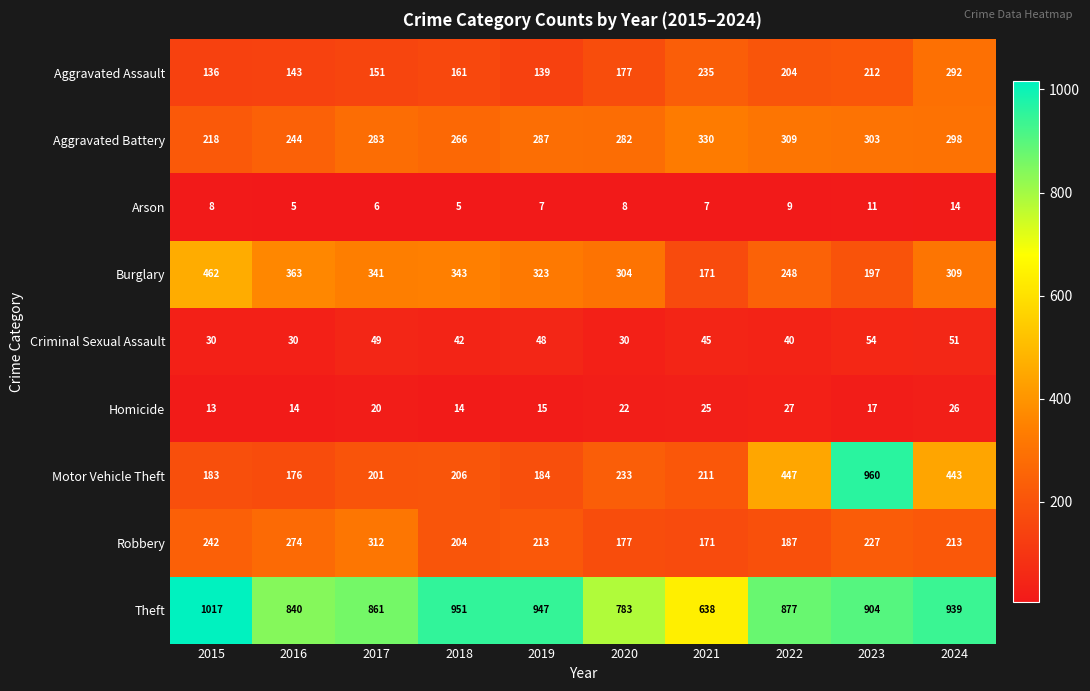

Is it true that Criminal Sexual Assault equals 45 at 2021?

True